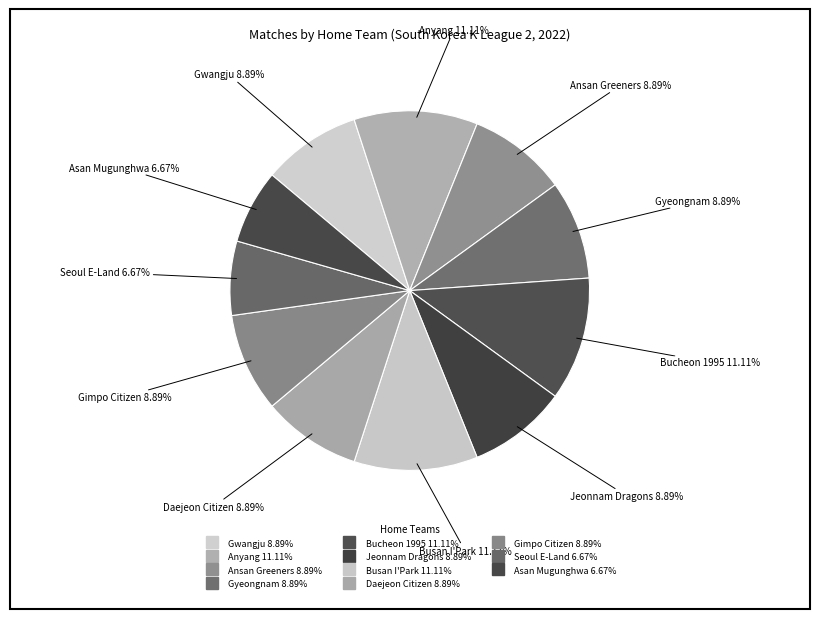

What is the largest slice in the pie chart?

Anyang